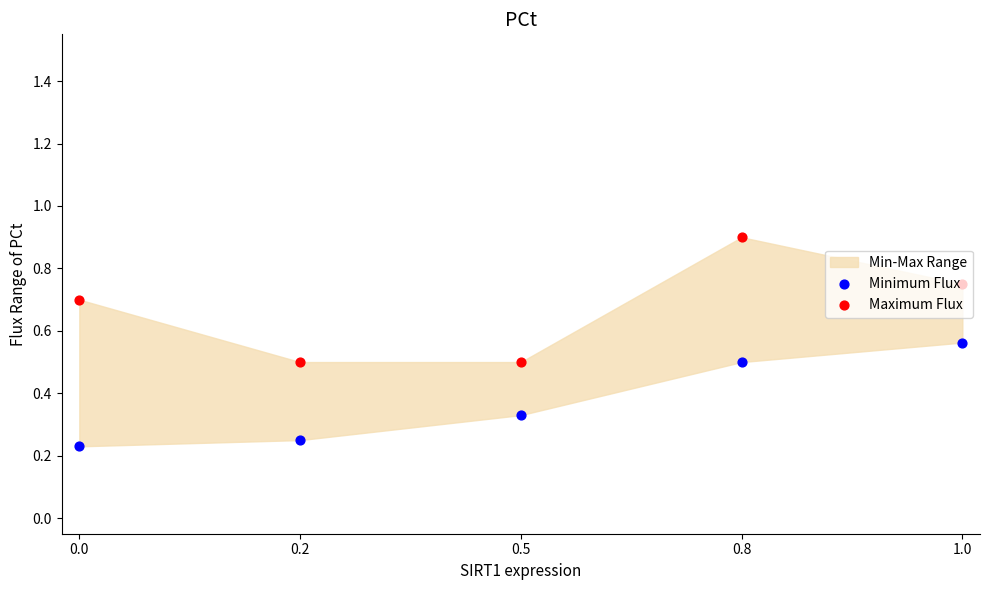

Which series has the widest spread of Y values?

Maximum Flux